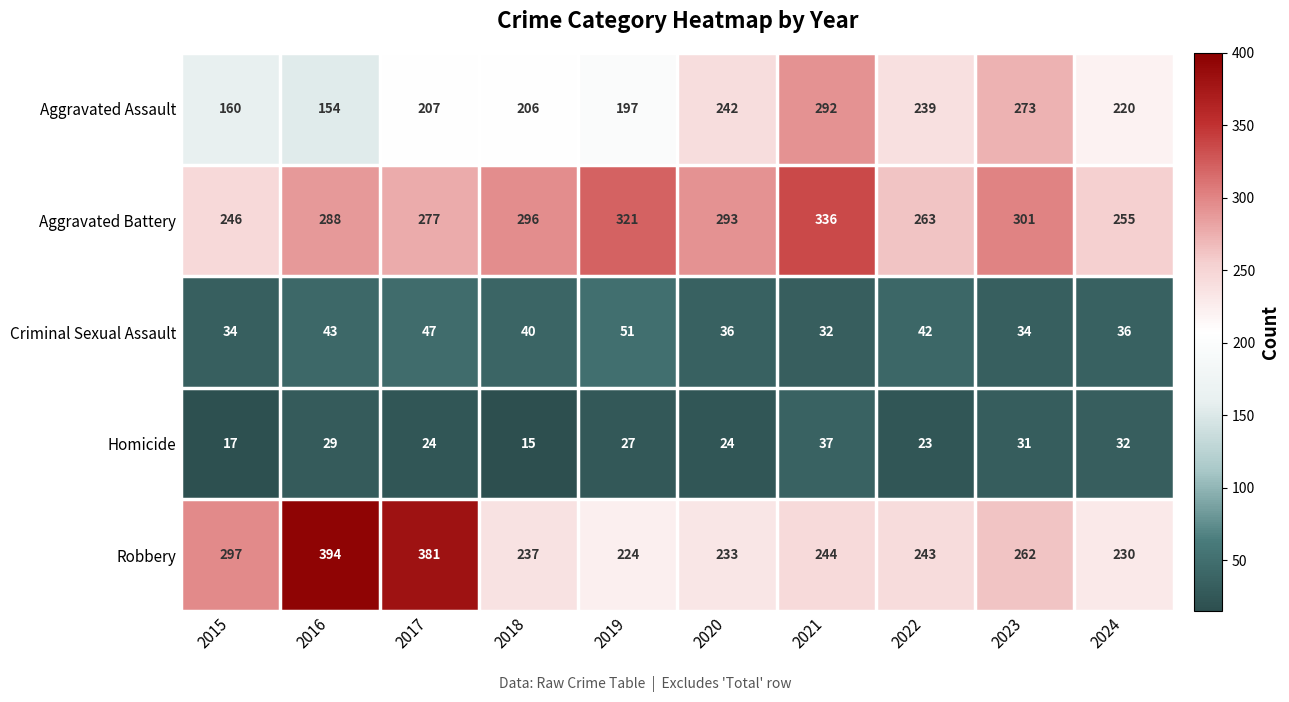

Is it true that Criminal Sexual Assault equals 43 at 2016?

True